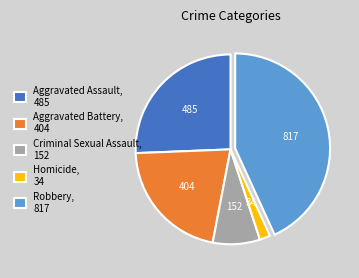

Do Aggravated Battery, 404 and Aggravated Assault, 485 together represent more than half of the pie?

No